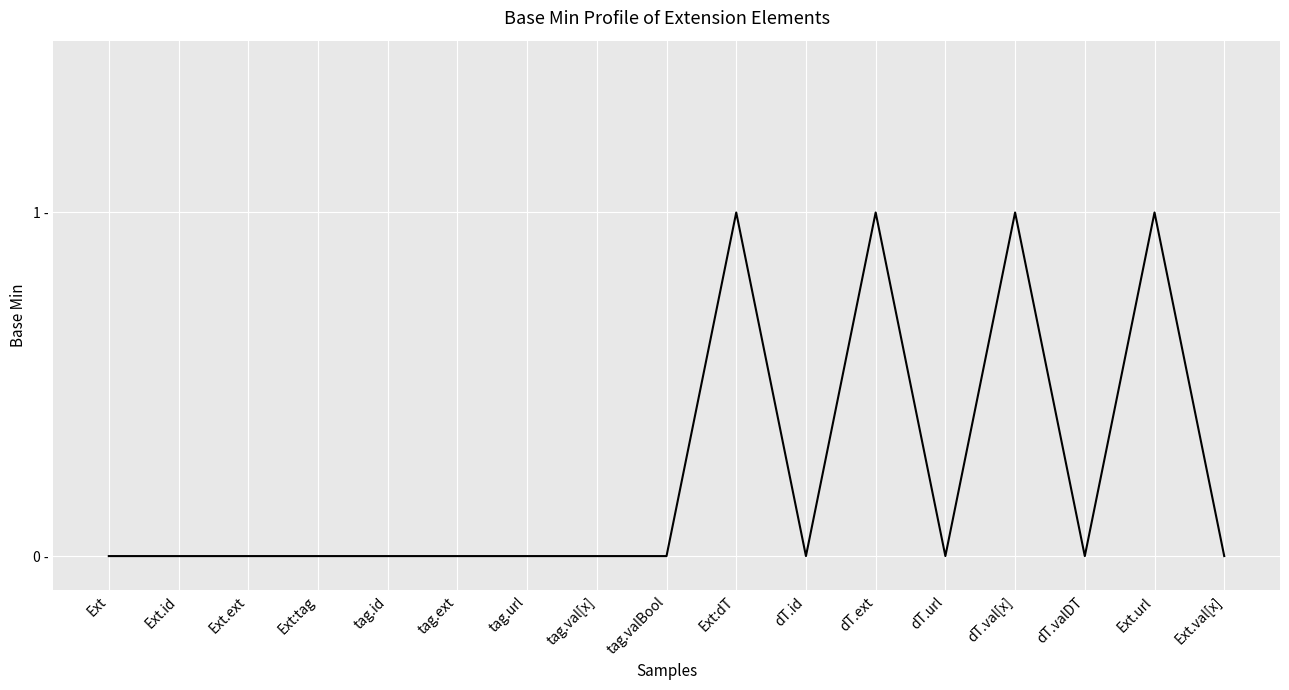

Is this an area chart (filled region under the line)?

No